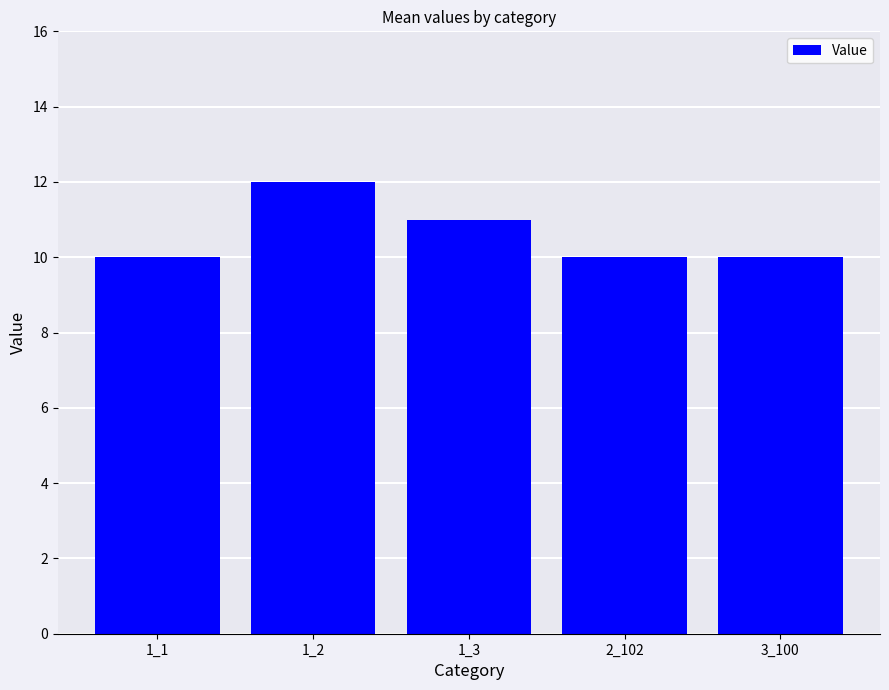

The value at 3_100 is 5. True or false?

False